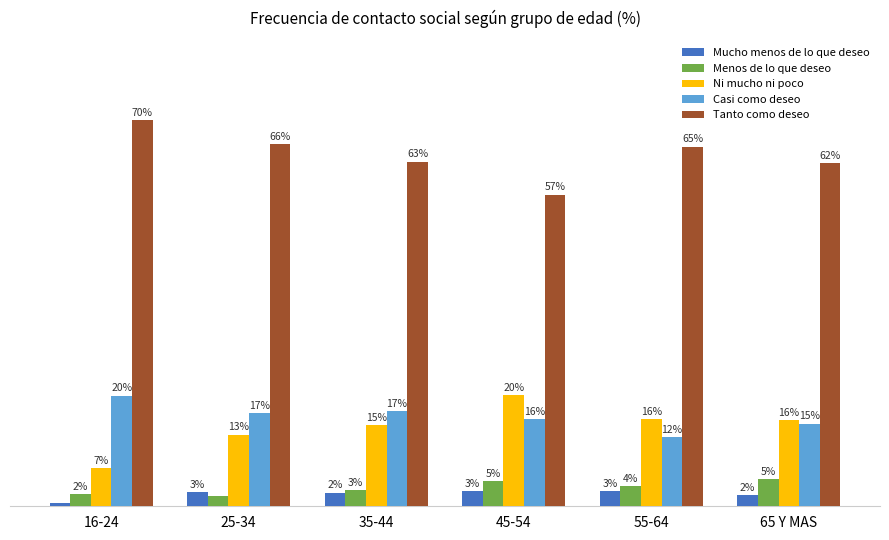

What are all the series names shown in the legend?

Mucho menos de lo que deseo, Menos de lo que deseo, Ni mucho ni poco, Casi como deseo, Tanto como deseo